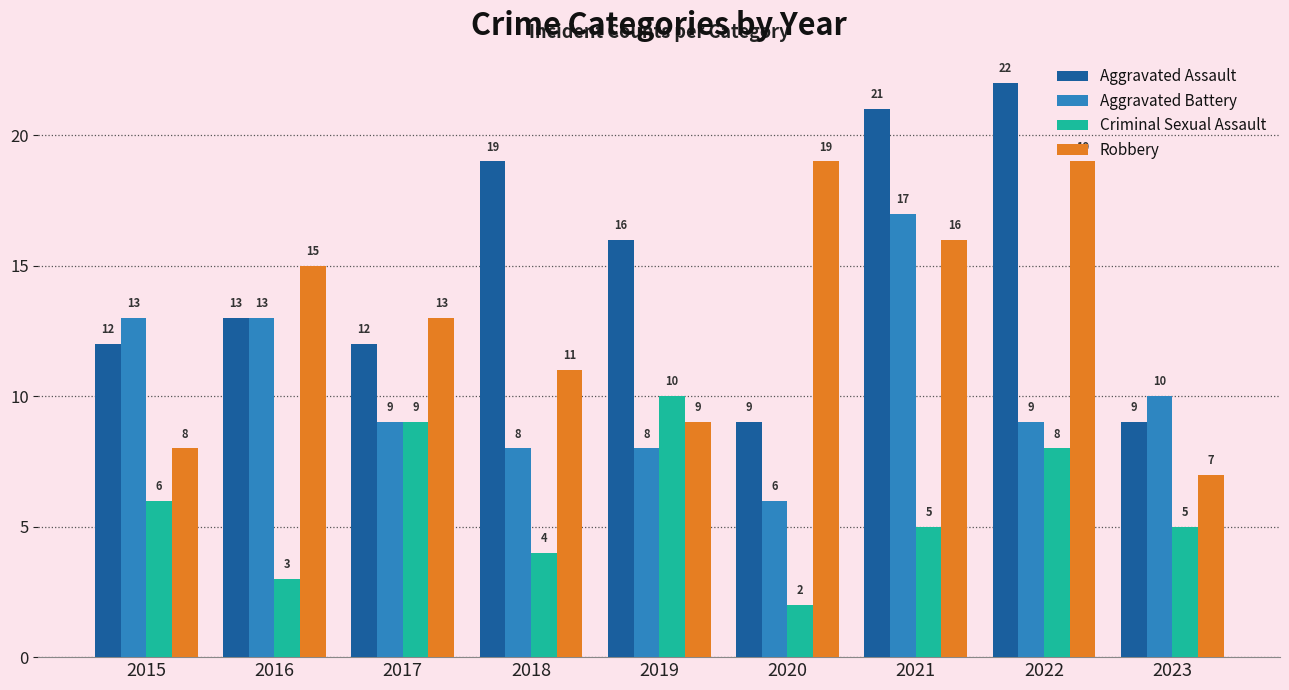

Between 2020 and 2023, which series saw the biggest shift?

Robbery